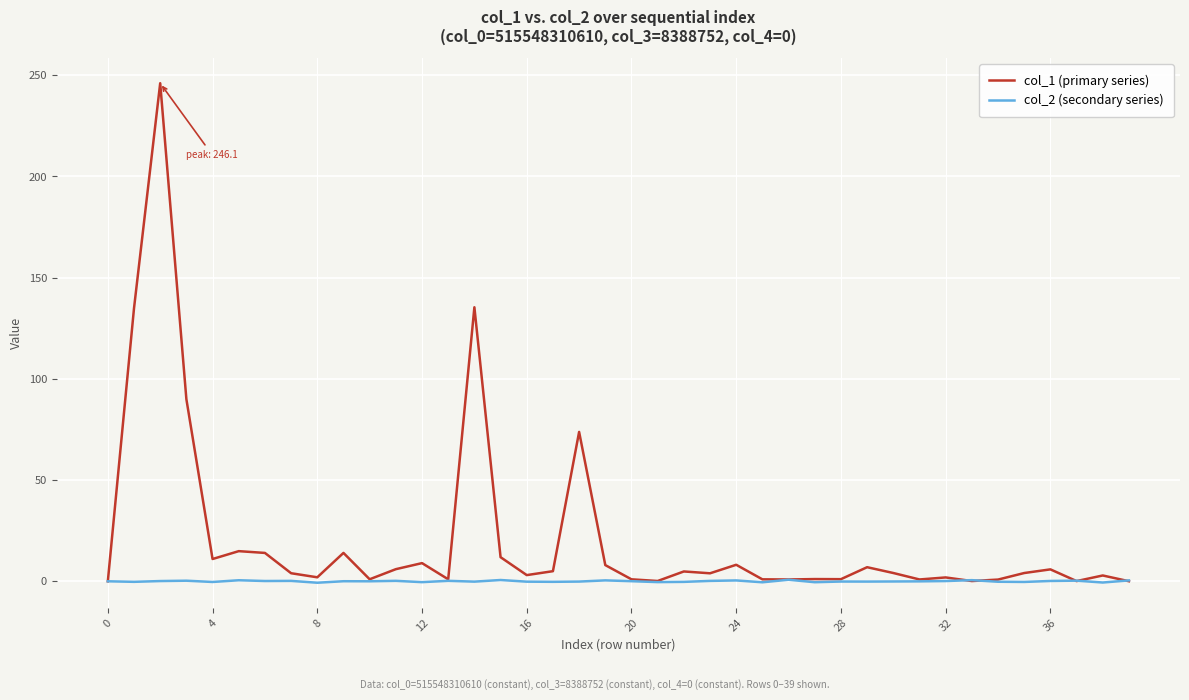

True or false: col_1 (primary series) has more than 2 interior local peaks.

True